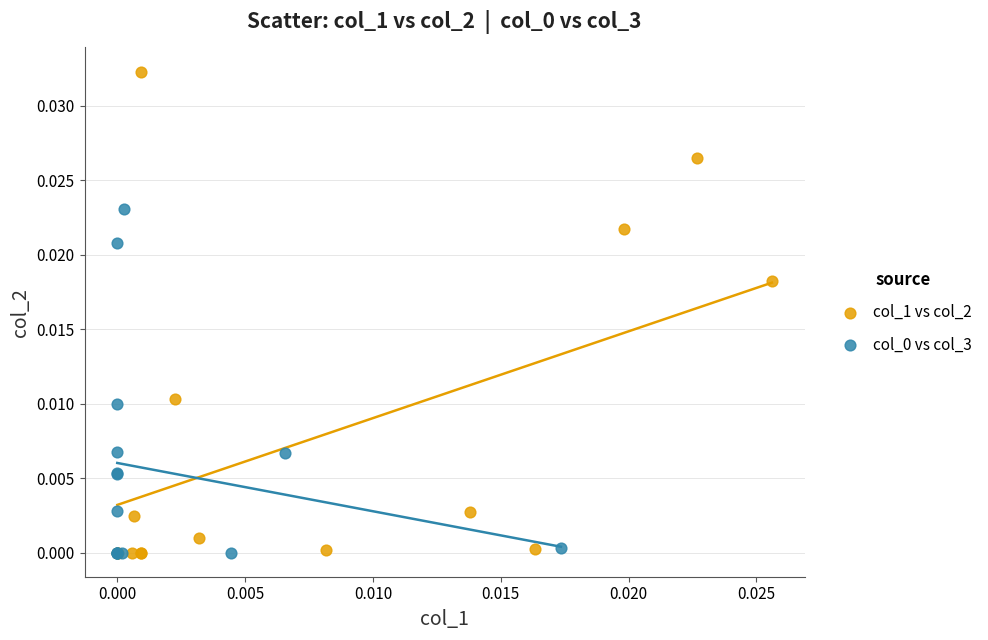

Which series contains the highest Y value?

col_1 vs col_2